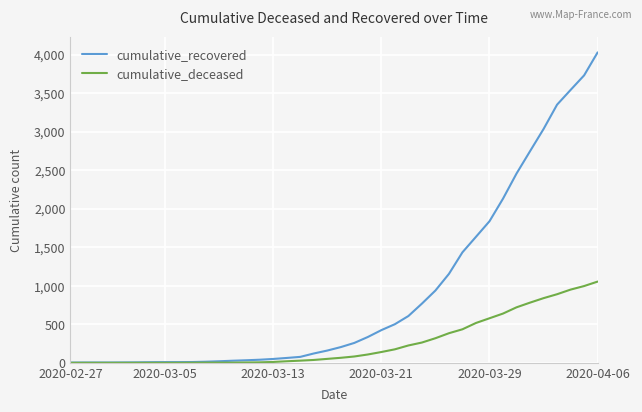

Rank the series by their maximum value, from lowest to highest.

cumulative_deceased, cumulative_recovered